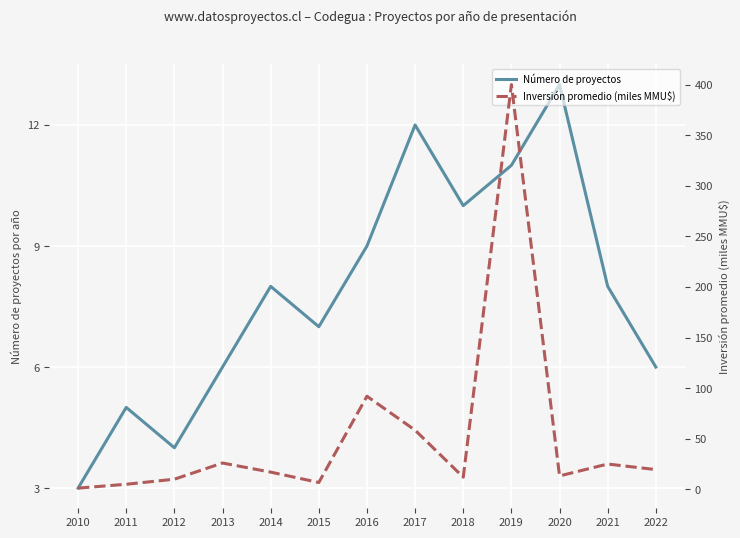

Rank the categories by Inversión promedio (miles MMU$) value from lowest to highest.

2010, 2011, 2015, 2012, 2018, 2020, 2014, 2022, 2021, 2013, 2017, 2016, 2019